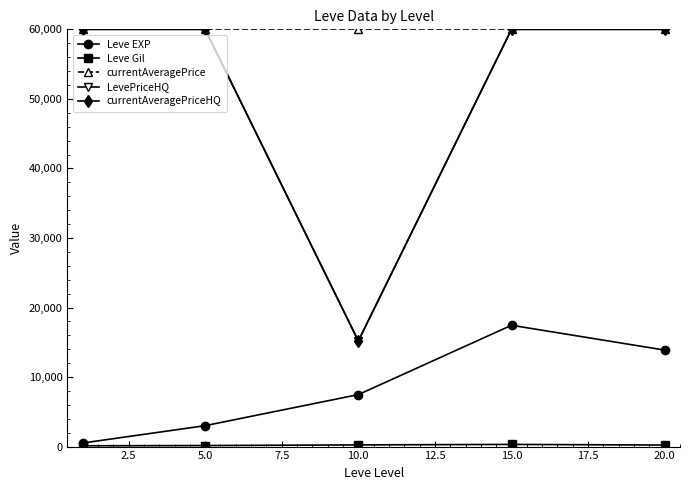

How many lines are shown in the chart?

5